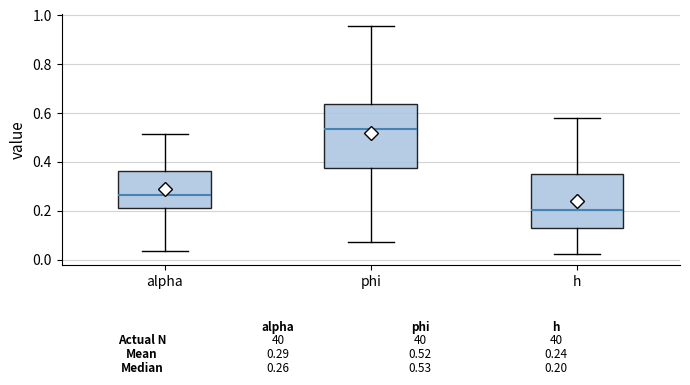

Which box is the tallest, from its lower edge to its upper edge?

phi